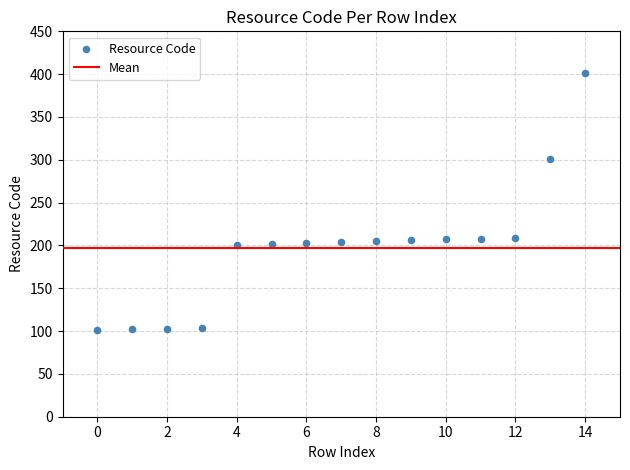

What is the range of Y values (max minus min)?

300